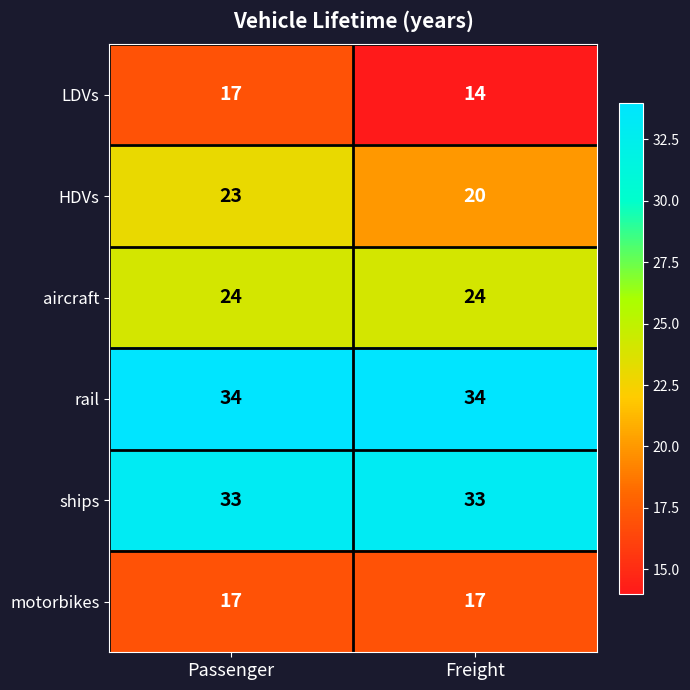

Reading left to right, extract all data points from this chart.

LDVs: 17	14
HDVs: 23	20
aircraft: 24	24
rail: 34	34
ships: 33	33
motorbikes: 17	17